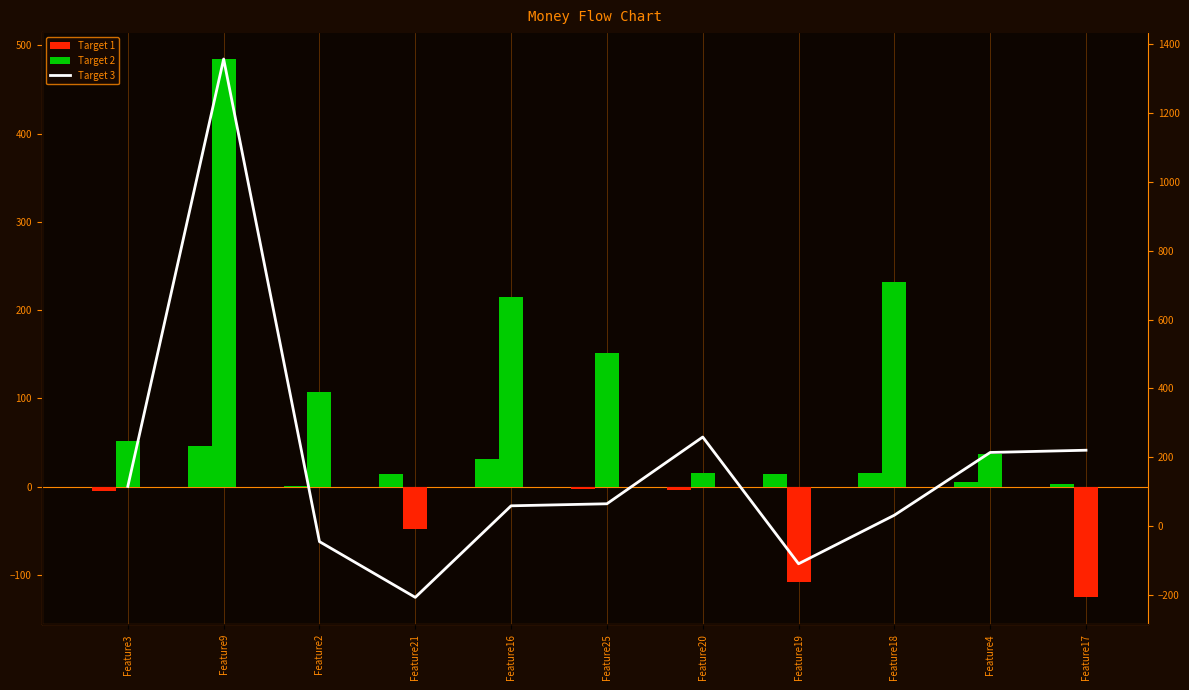

Which category has the lowest value across all series?

Feature21